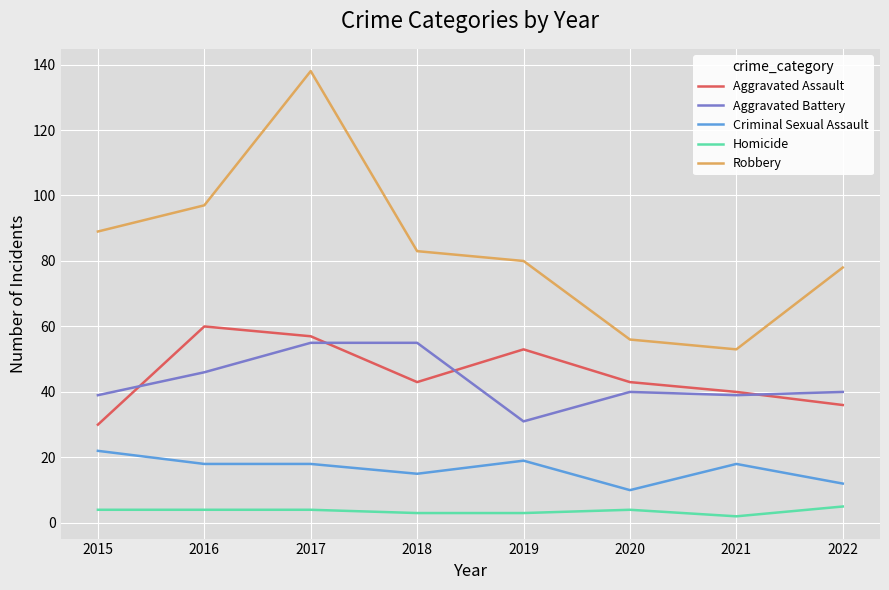

What is the difference between the maximum and minimum values in the Homicide series?

3